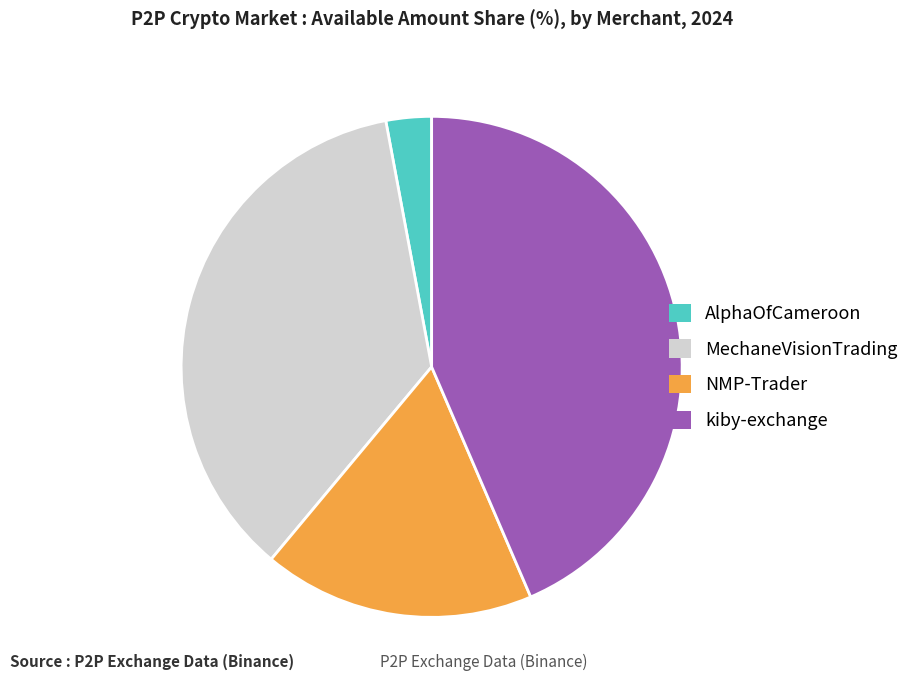

Which has a higher value, NMP-Trader or AlphaOfCameroon?

NMP-Trader